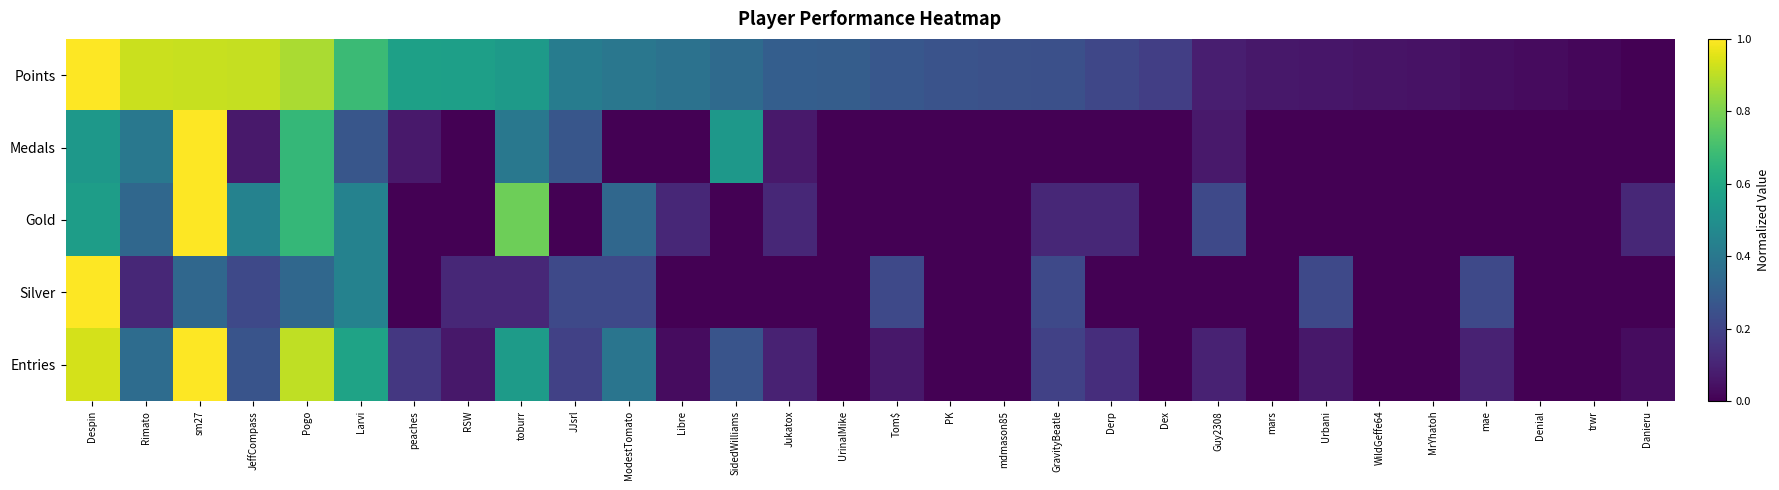

Reading left to right, what are all the values shown in this chart?

Points: Despin=1.0	Rimato=0.9	sm27=0.9	JeffCompass=0.9	Pogo=0.9	Larvi=0.7	peaches=0.6	RSW=0.6	toburr=0.5	JJsrl=0.4	ModestTomato=0.4	Libre=0.4	SidedWilliams=0.3	Jukatox=0.3	UrinalMike=0.3	Tom$=0.3	PK=0.3	mdmason85=0.2	GravityBeatle=0.2	Derp=0.2	Dex=0.2	Guy2308=0.1	mars=0.1	Urbani=0.1	WildGeffe64=0.1	MrYhatoh=0.0	mae=0.0	Denial=0.0	trwr=0.0	Danieru=0.0
Medals: Despin=0.5	Rimato=0.4	sm27=1.0	JeffCompass=0.1	Pogo=0.7	Larvi=0.3	peaches=0.1	RSW=0.0	toburr=0.4	JJsrl=0.3	ModestTomato=0.0	Libre=0.0	SidedWilliams=0.5	Jukatox=0.1	UrinalMike=0.0	Tom$=0.0	PK=0.0	mdmason85=0.0	GravityBeatle=0.0	Derp=0.0	Dex=0.0	Guy2308=0.1	mars=0.0	Urbani=0.0	WildGeffe64=0.0	MrYhatoh=0.0	mae=0.0	Denial=0.0	trwr=0.0	Danieru=0.0
Gold: Despin=0.6	Rimato=0.3	sm27=1.0	JeffCompass=0.4	Pogo=0.7	Larvi=0.4	peaches=0.0	RSW=0.0	toburr=0.8	JJsrl=0.0	ModestTomato=0.3	Libre=0.1	SidedWilliams=0.0	Jukatox=0.1	UrinalMike=0.0	Tom$=0.0	PK=0.0	mdmason85=0.0	GravityBeatle=0.1	Derp=0.1	Dex=0.0	Guy2308=0.2	mars=0.0	Urbani=0.0	WildGeffe64=0.0	MrYhatoh=0.0	mae=0.0	Denial=0.0	trwr=0.0	Danieru=0.1
Silver: Despin=1.0	Rimato=0.1	sm27=0.3	JeffCompass=0.2	Pogo=0.3	Larvi=0.4	peaches=0.0	RSW=0.1	toburr=0.1	JJsrl=0.2	ModestTomato=0.2	Libre=0.0	SidedWilliams=0.0	Jukatox=0.0	UrinalMike=0.0	Tom$=0.2	PK=0.0	mdmason85=0.0	GravityBeatle=0.2	Derp=0.0	Dex=0.0	Guy2308=0.0	mars=0.0	Urbani=0.2	WildGeffe64=0.0	MrYhatoh=0.0	mae=0.2	Denial=0.0	trwr=0.0	Danieru=0.0
Entries: Despin=0.9	Rimato=0.4	sm27=1.0	JeffCompass=0.3	Pogo=0.9	Larvi=0.6	peaches=0.2	RSW=0.1	toburr=0.5	JJsrl=0.2	ModestTomato=0.4	Libre=0.0	SidedWilliams=0.3	Jukatox=0.1	UrinalMike=0.0	Tom$=0.1	PK=0.0	mdmason85=0.0	GravityBeatle=0.2	Derp=0.1	Dex=0.0	Guy2308=0.1	mars=0.0	Urbani=0.1	WildGeffe64=0.0	MrYhatoh=0.0	mae=0.1	Denial=0.0	trwr=0.0	Danieru=0.0